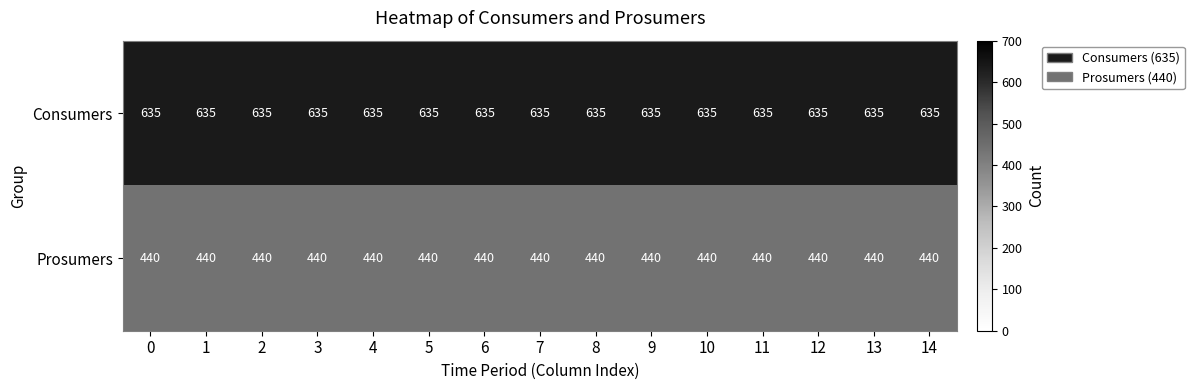

How many series are shown in this chart?

2